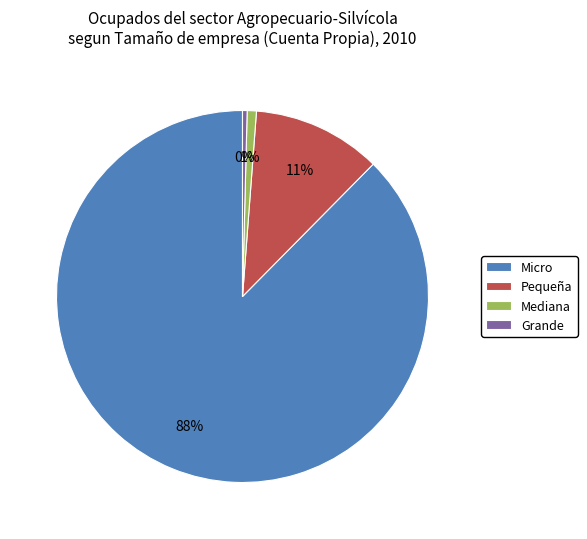

To the nearest percent, what is the average slice percentage?

25%